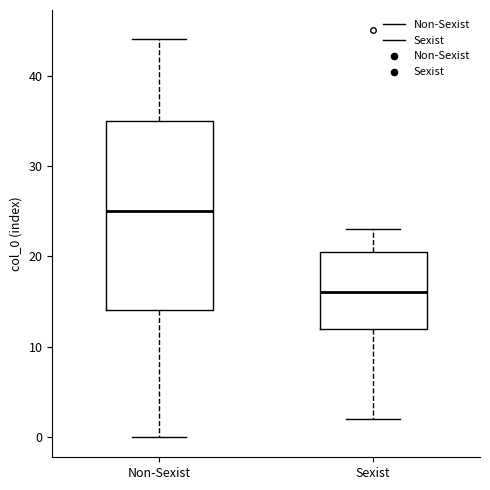

Where is the upper edge of the box for Non-Sexist on the y-axis? The values are not printed on the chart, so give them approximately, as read against the axis.

35